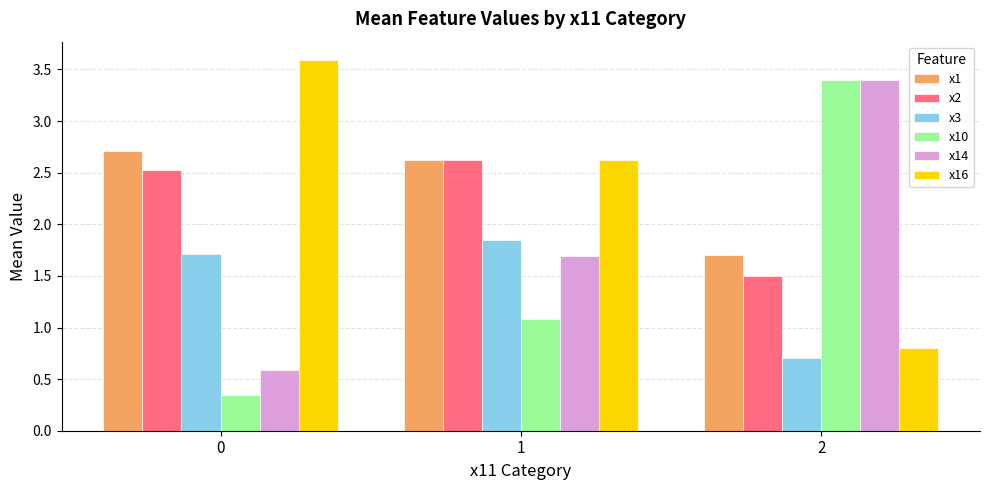

Read the x2 value at 2.

1.5